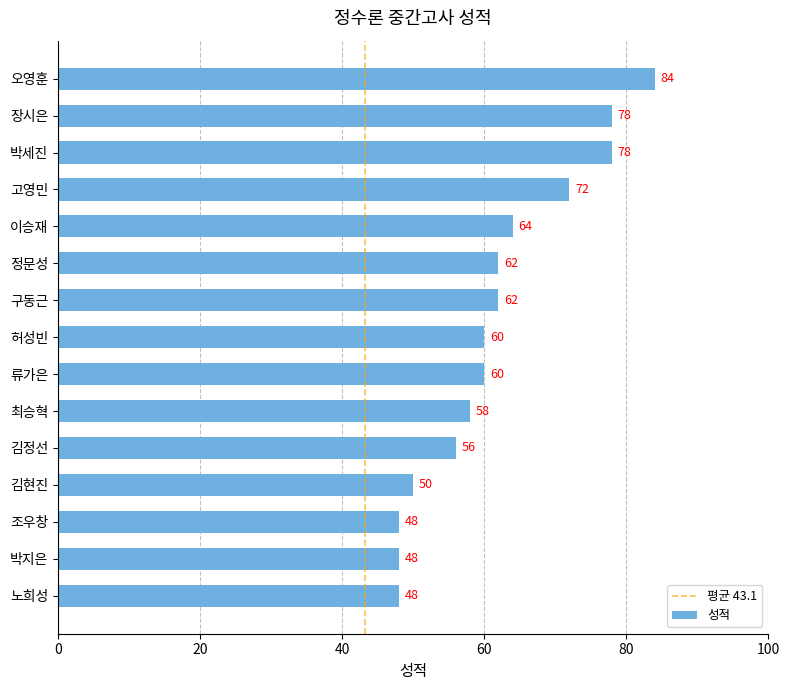

How many bars are there in total?

15